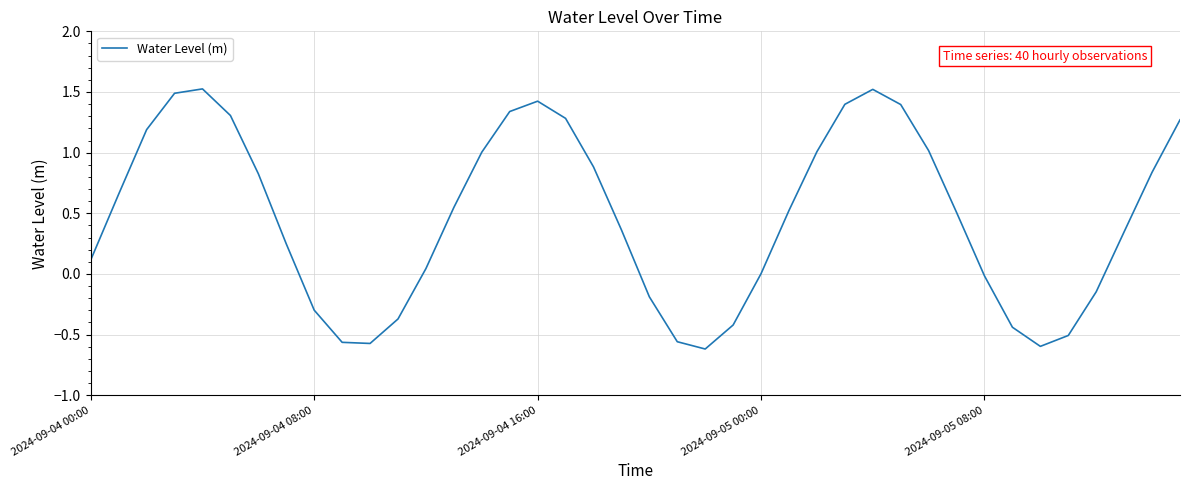

What is the greatest value displayed?

1.5